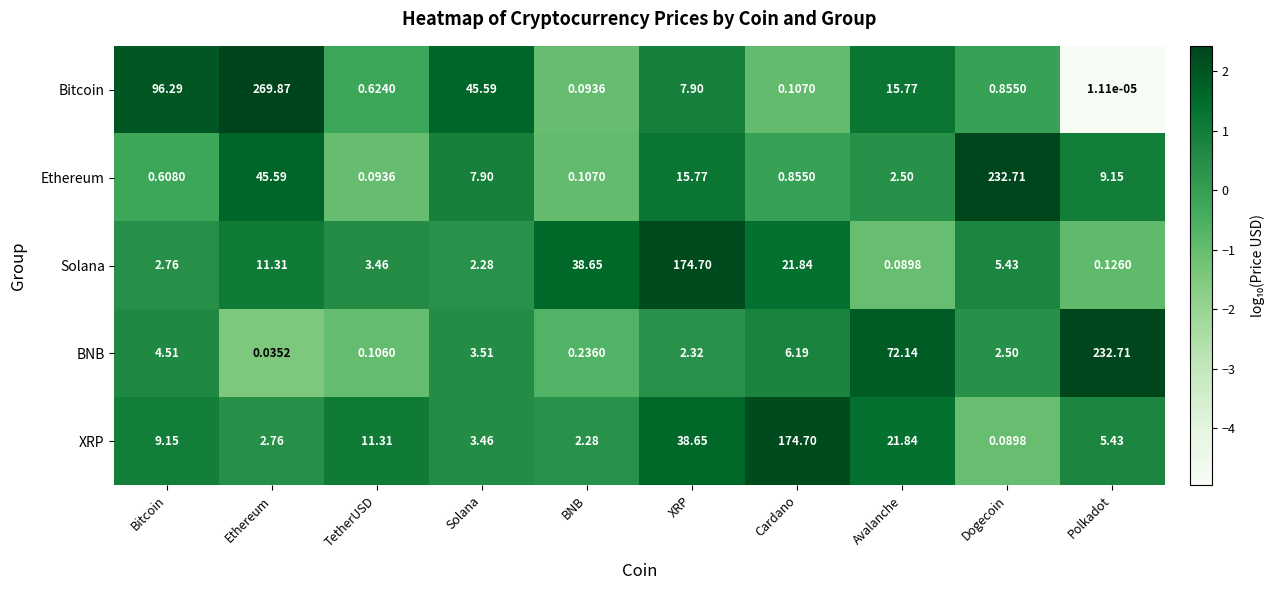

At which category is the sum across all series the highest?

Ethereum